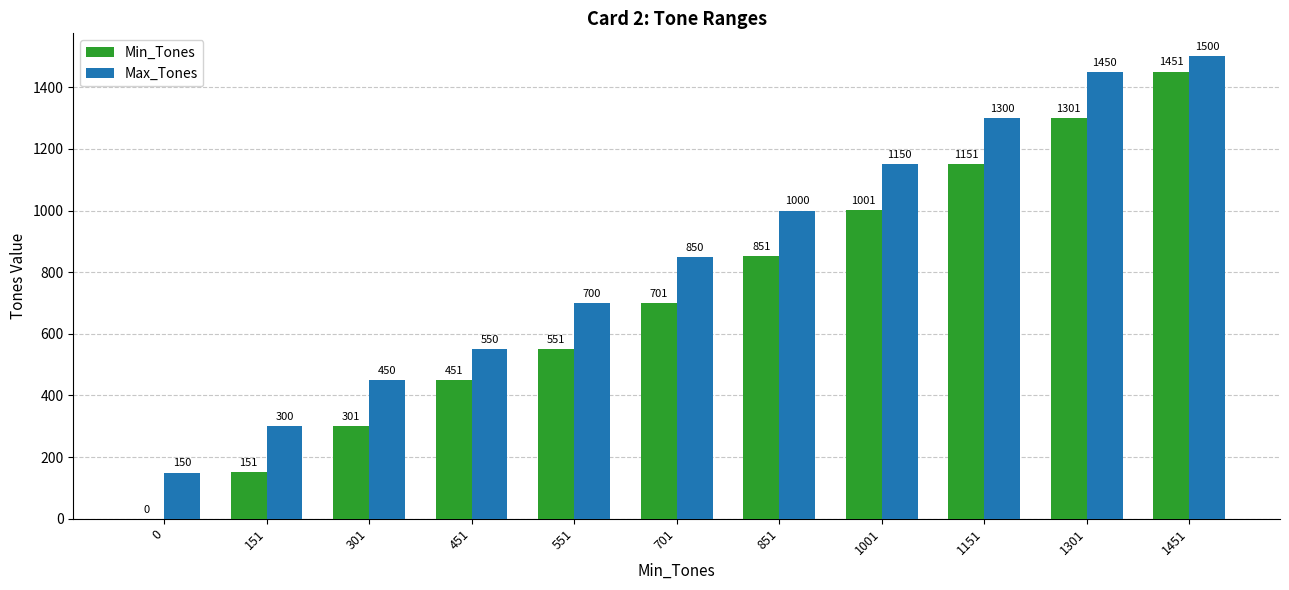

Which category has the highest value in the Min_Tones series?

1451